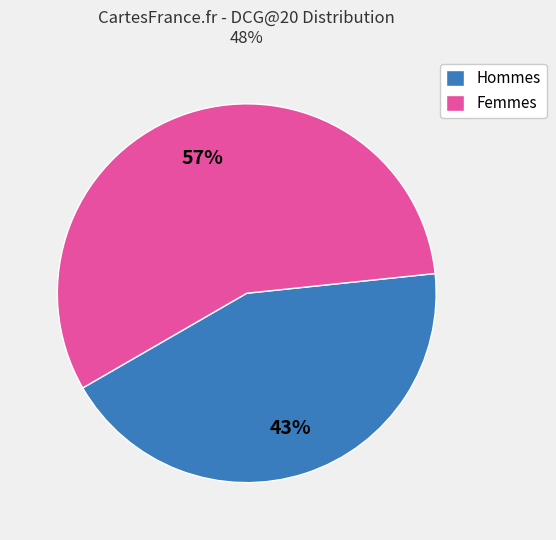

How many slices are in this pie chart?

2